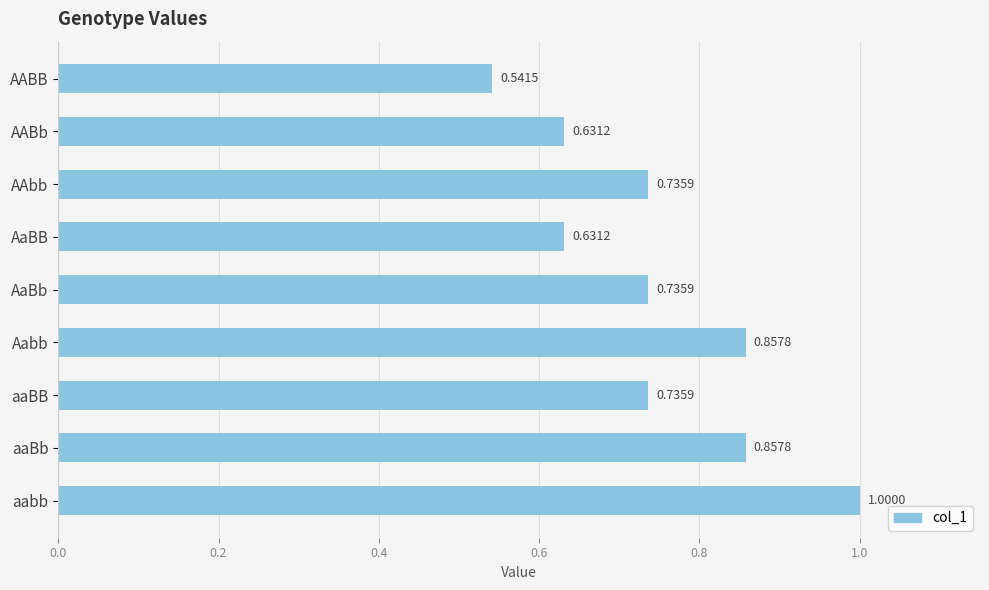

Which category has the highest value across all series?

aabb